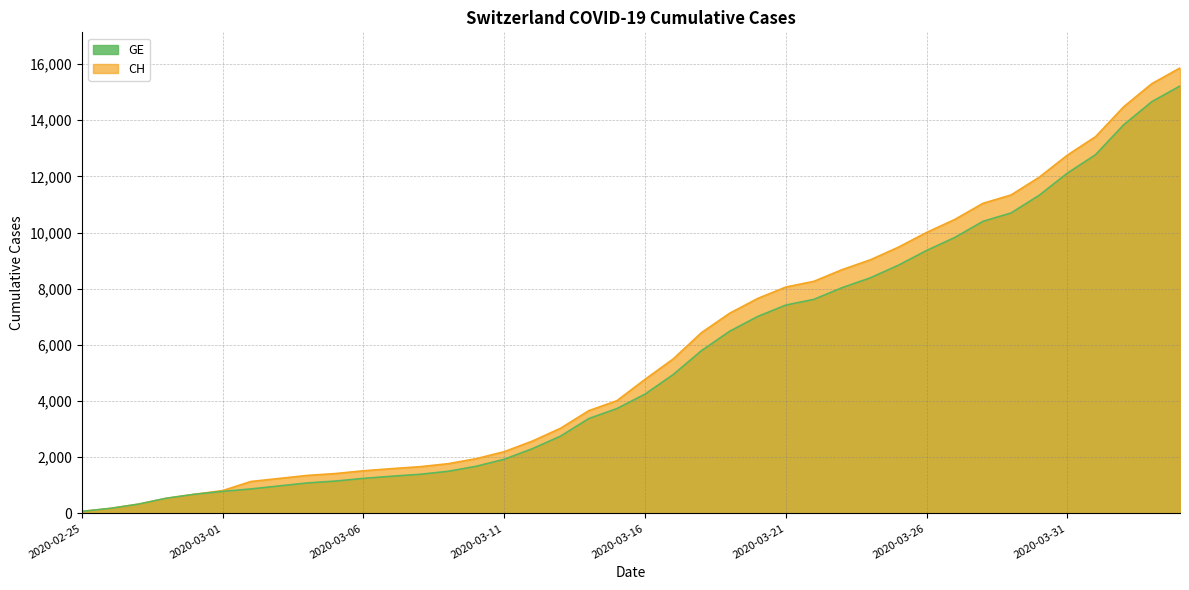

How many lines are shown in the chart?

2